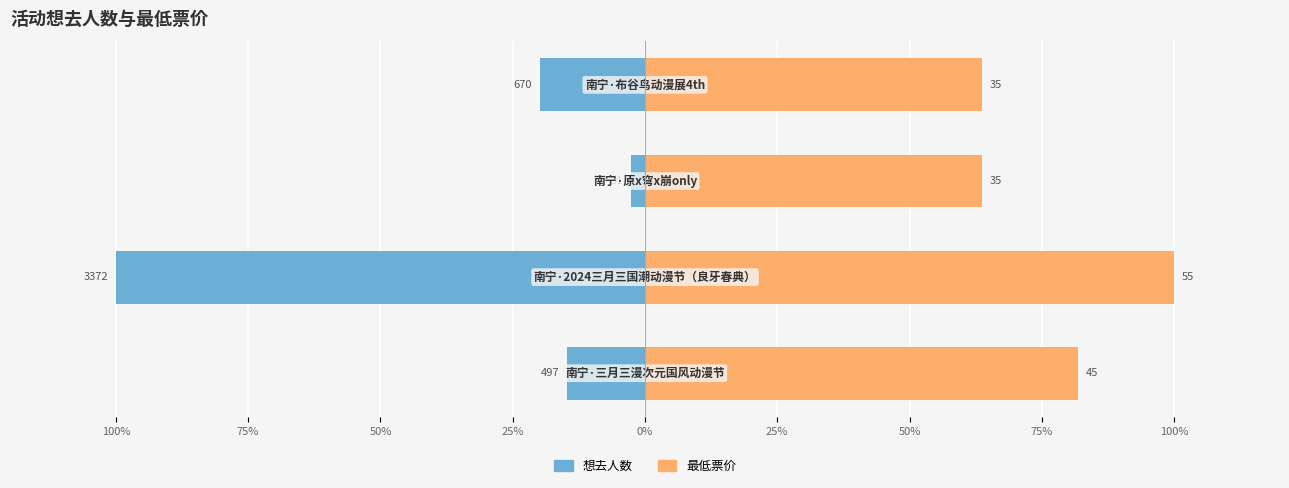

What is the spread (max minus min) of values at 75%?

200.0